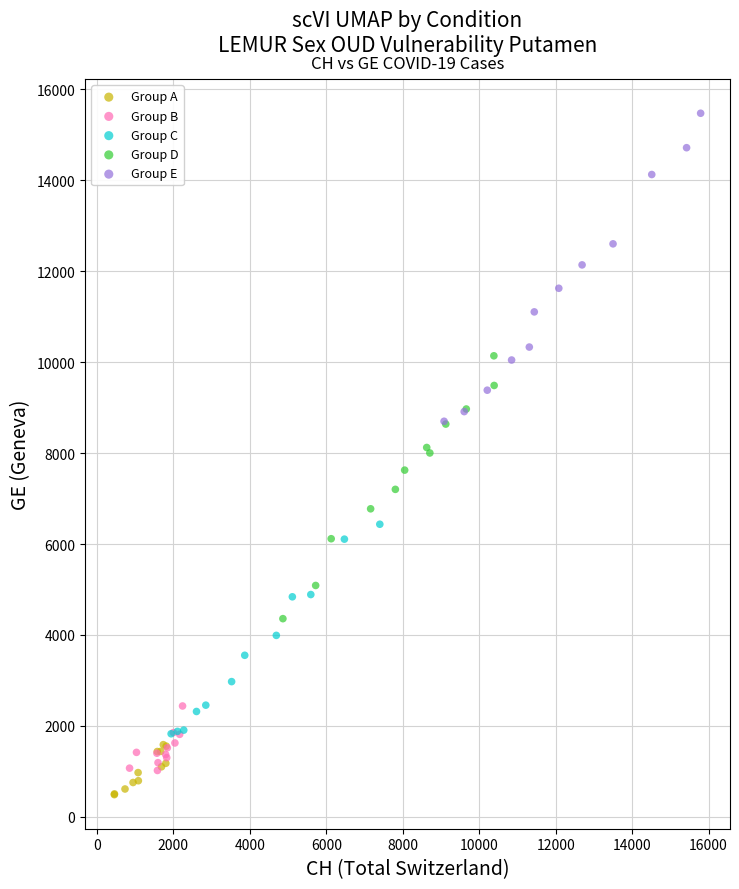

Which series has the largest Y range (max minus min)?

Group E